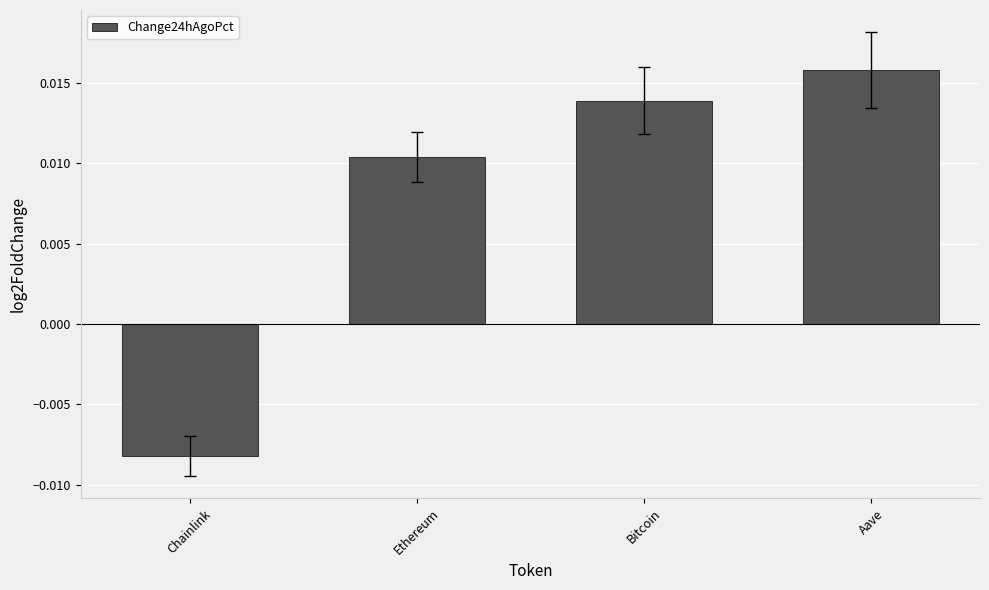

Rank the categories by value from highest to lowest.

Aave, Bitcoin, Ethereum, Chainlink